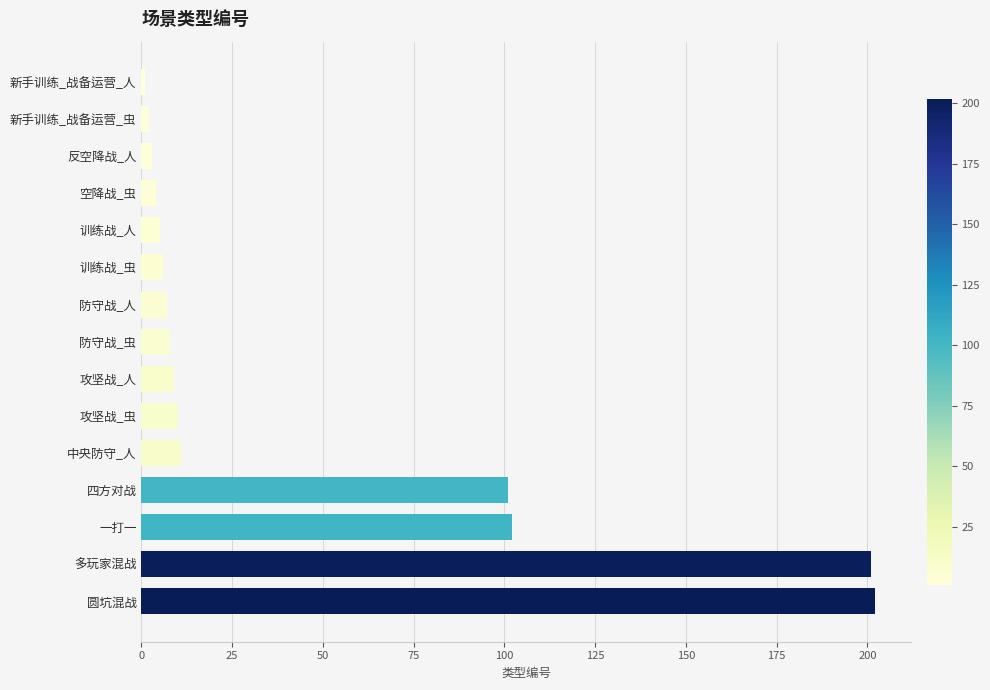

What is the greatest value displayed?

202